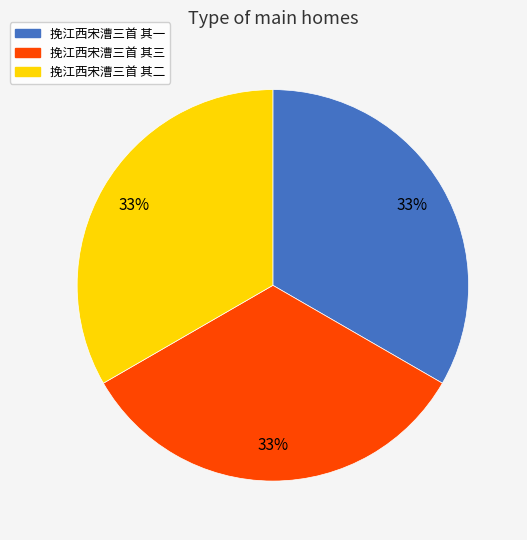

Approximately how many times larger is the value at 挽江西宋漕三首 其一 compared to 挽江西宋漕三首 其三?

1.0